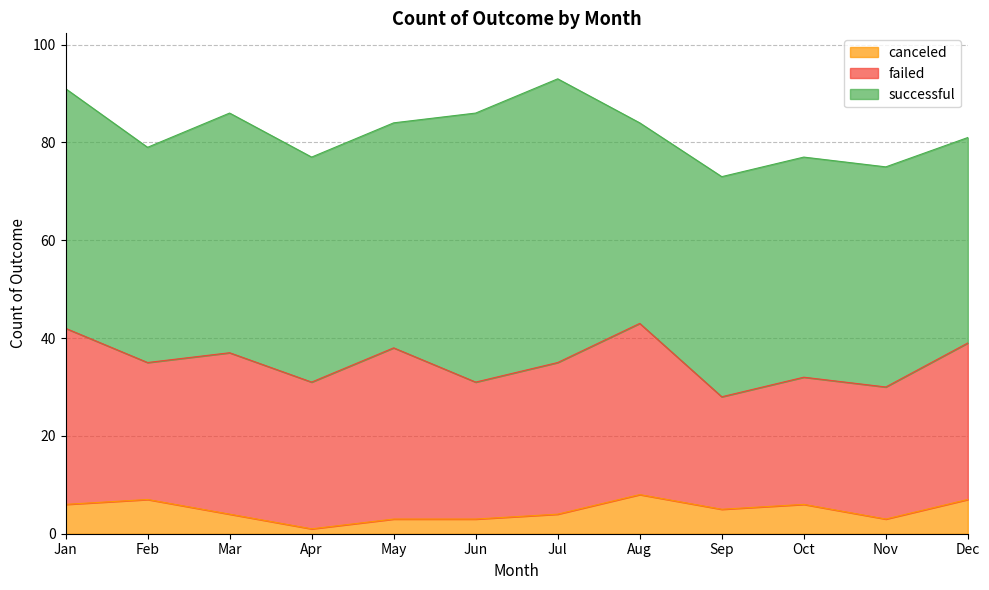

What is the average value of the failed series?

30